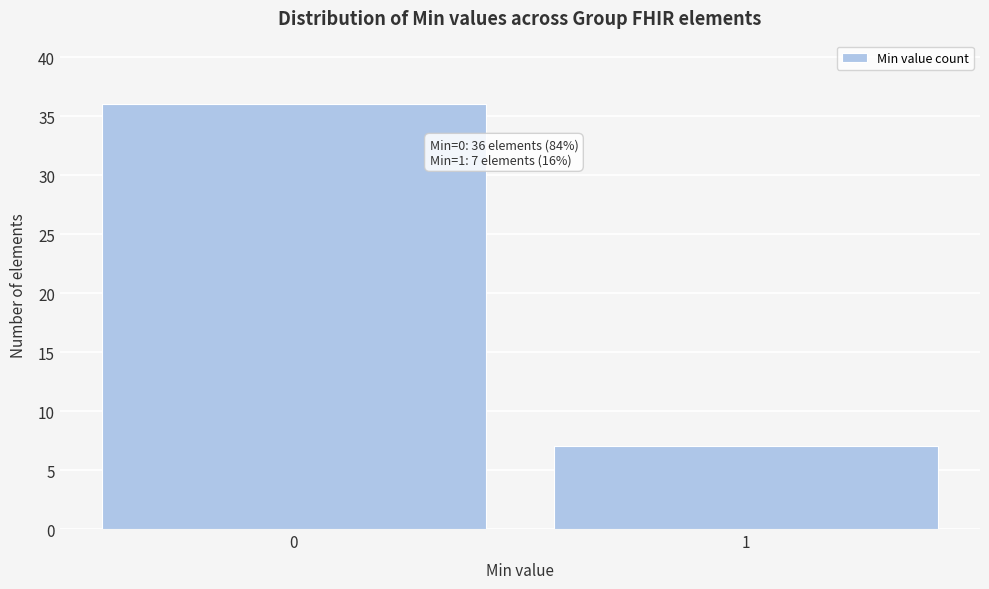

Reading right to left, what are all the values shown in this chart?

7	36